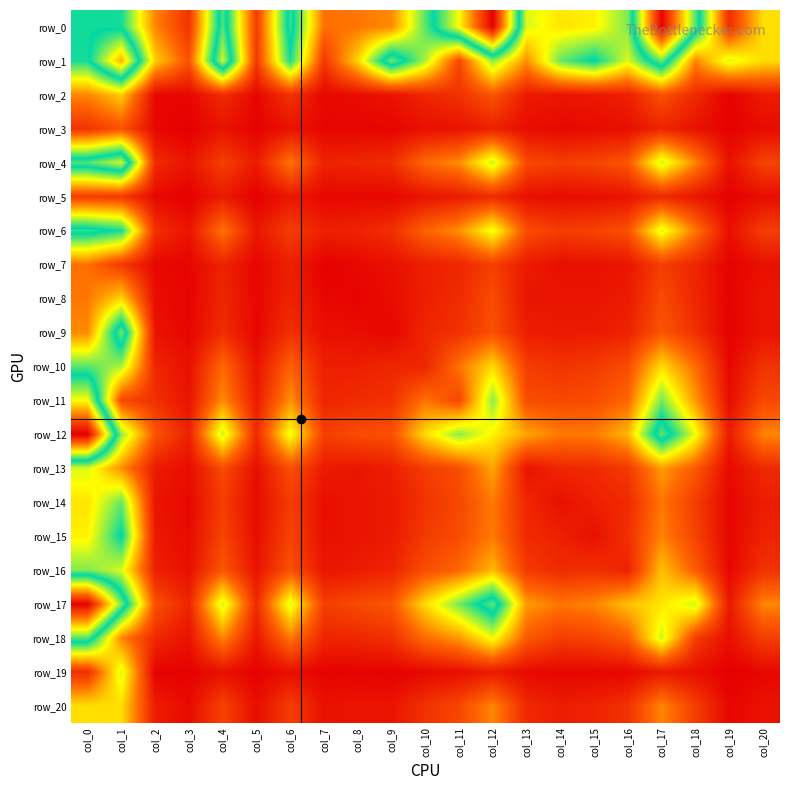

What is the total value across all series at col_12?

14761